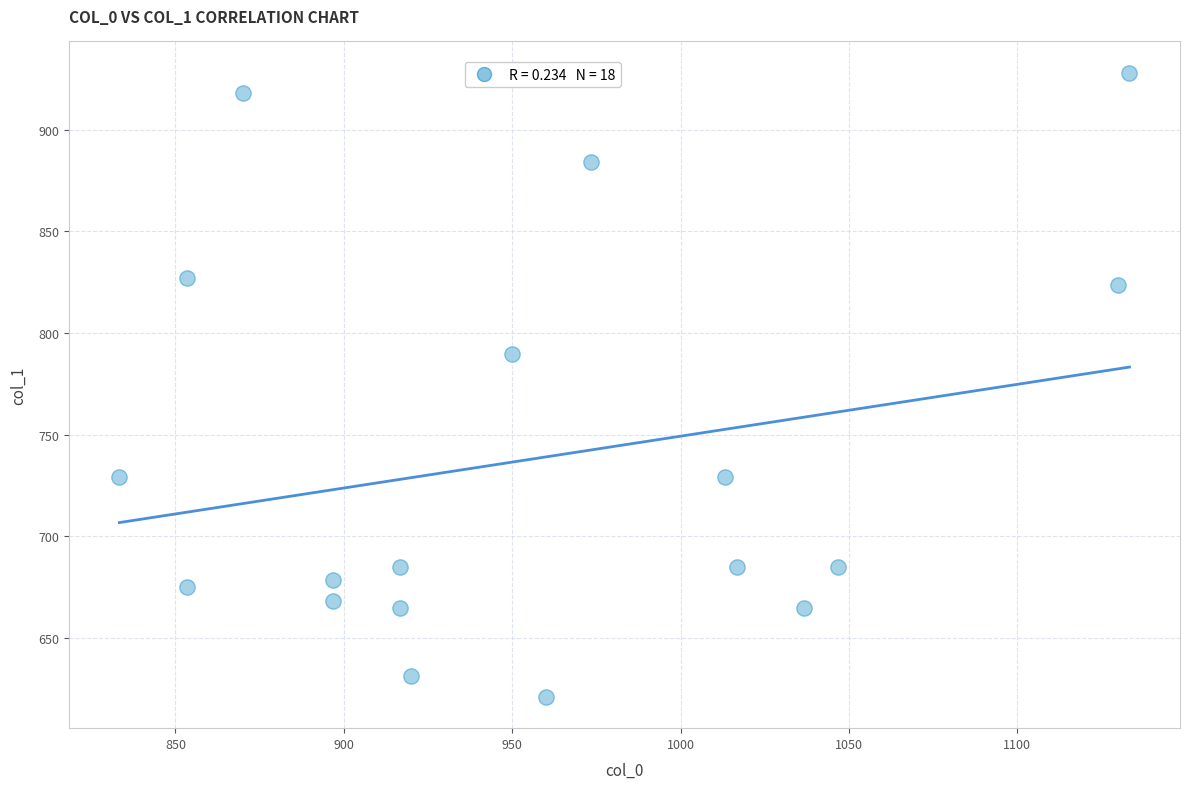

What is the range of X values (max minus min)?

300.0